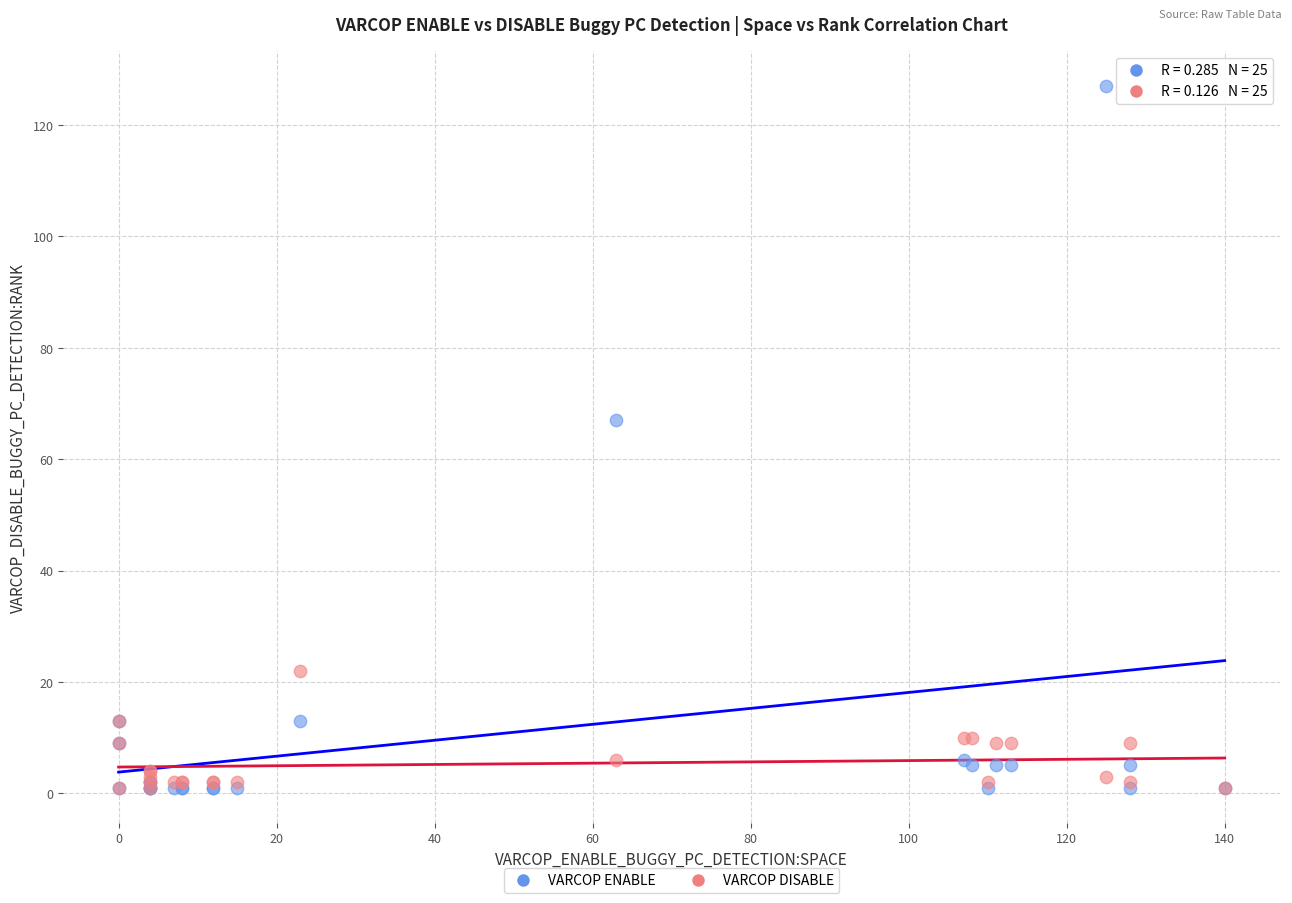

Across all series, what Y value is closest to 64?

67